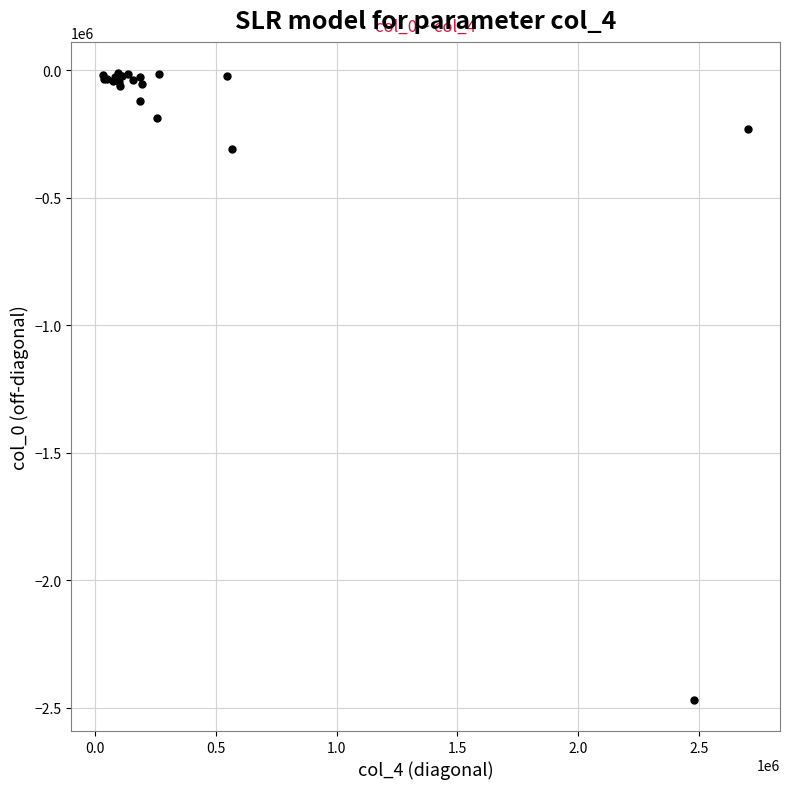

What Y value in the scatter plot is closest to -1240373?

-311237.7